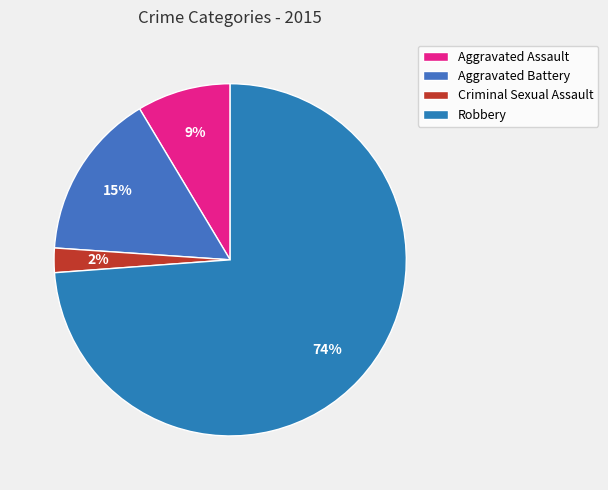

Combined, do Aggravated Battery and Robbery account for over 50%?

Yes